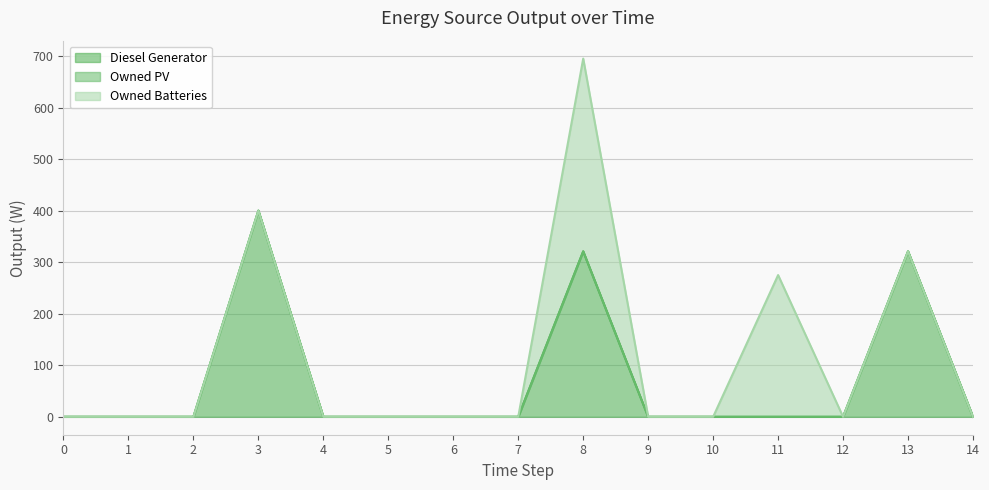

How many series are shown in this chart?

3